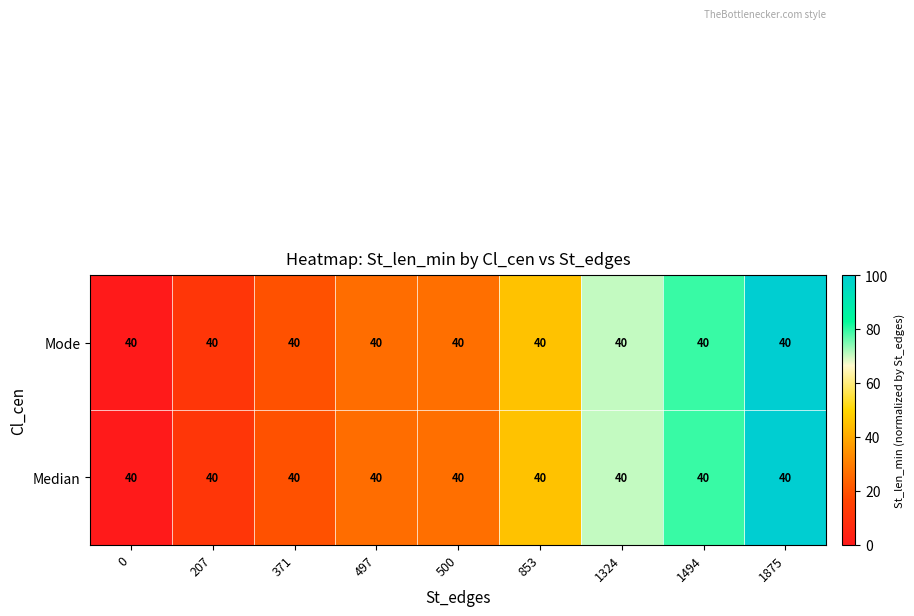

What is the total value across all series at 207?

22.1